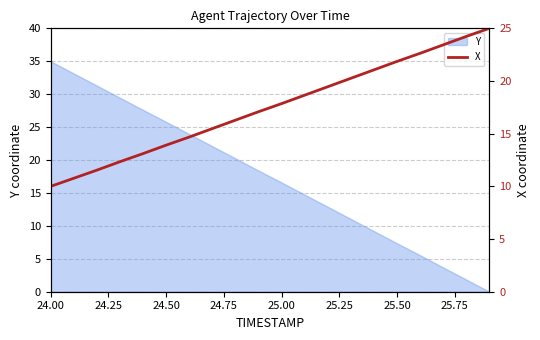

How many data points are less than 17?

9